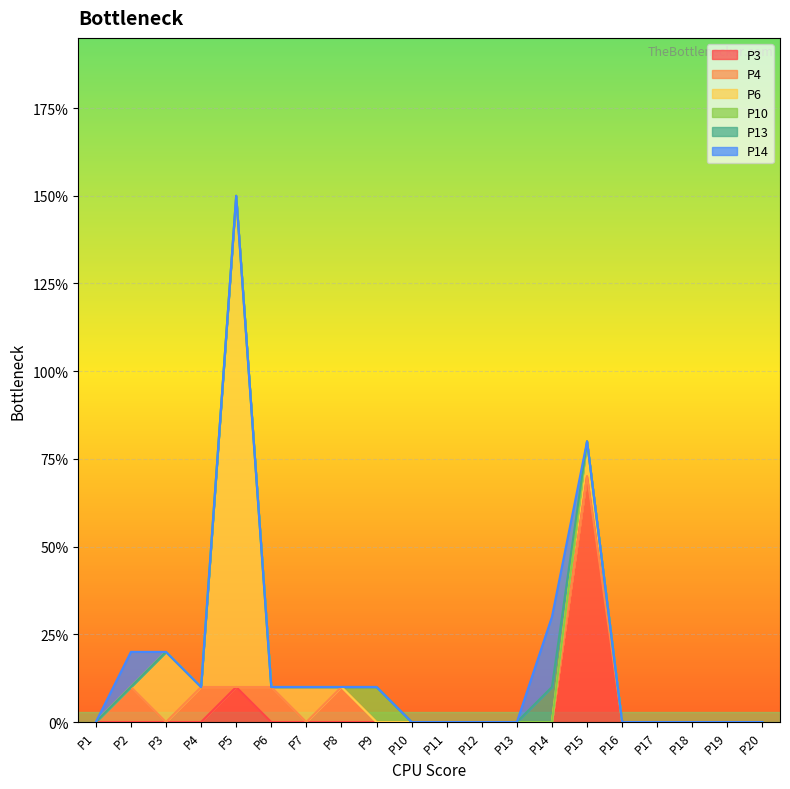

Where is P14 nearest to the value 1?

P2